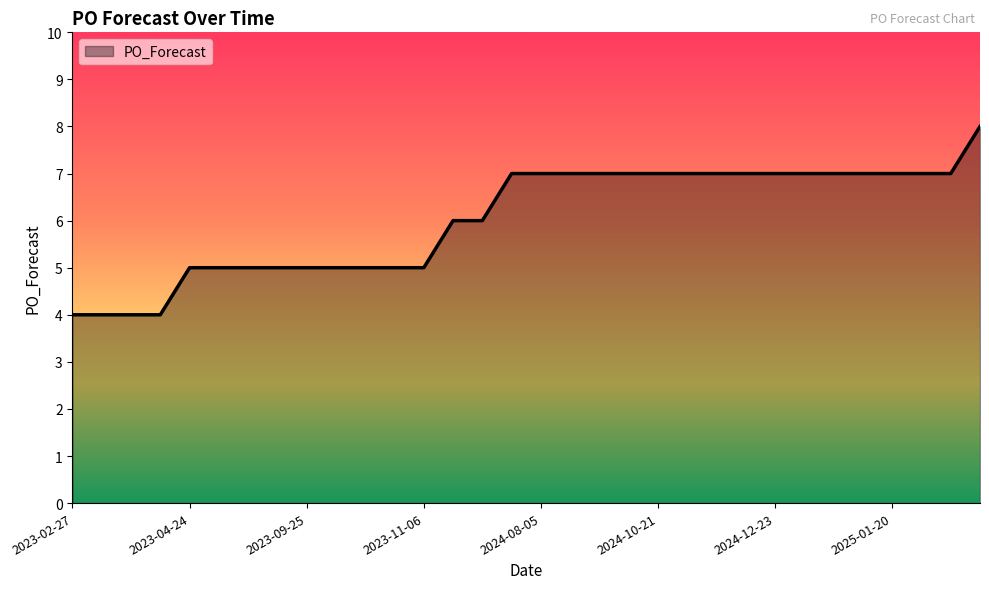

What is the difference between the maximum and minimum values?

4